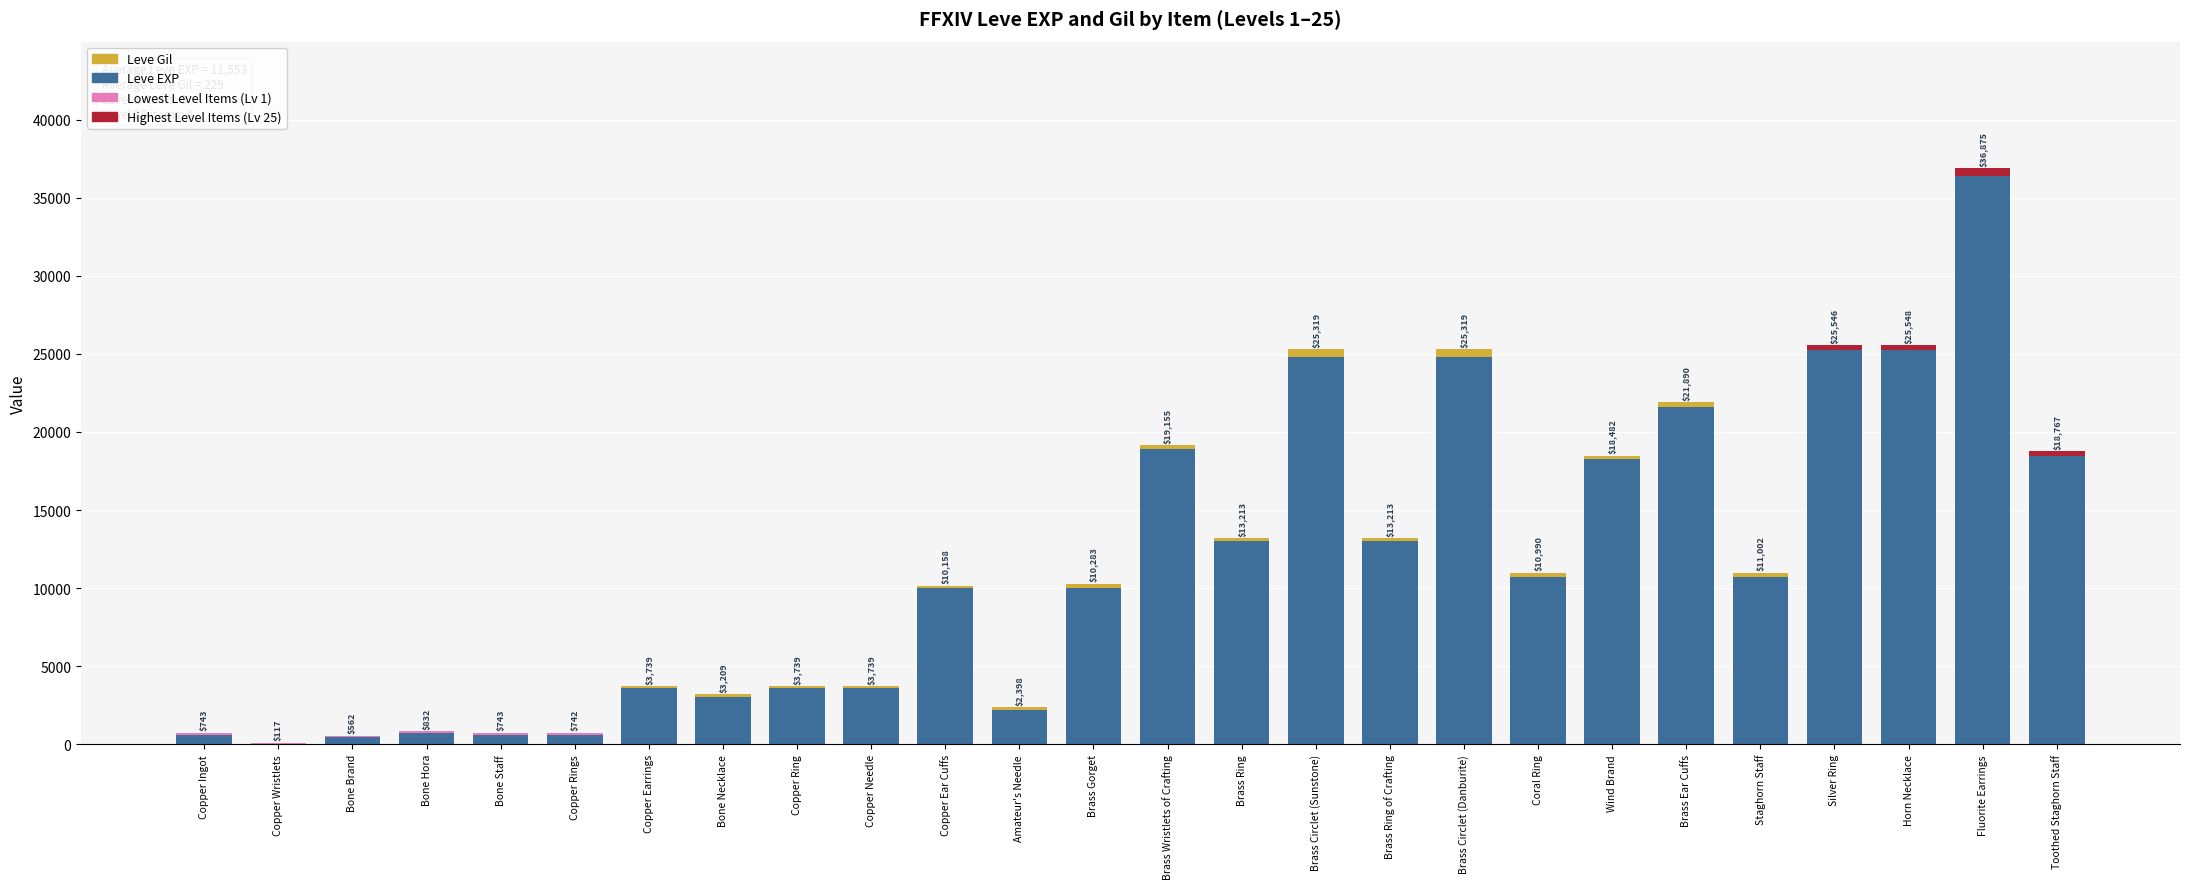

Does the chart contain stacked bars?

Yes